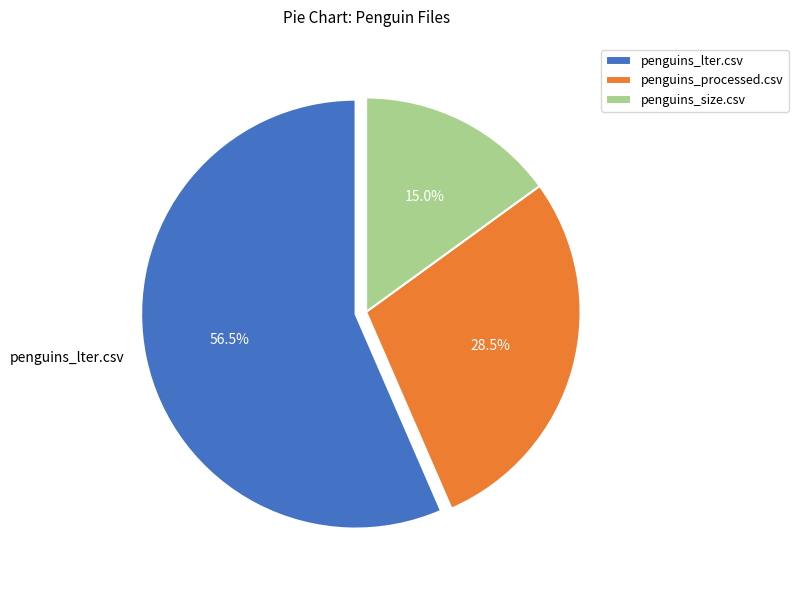

Which slice is the largest?

penguins_lter.csv